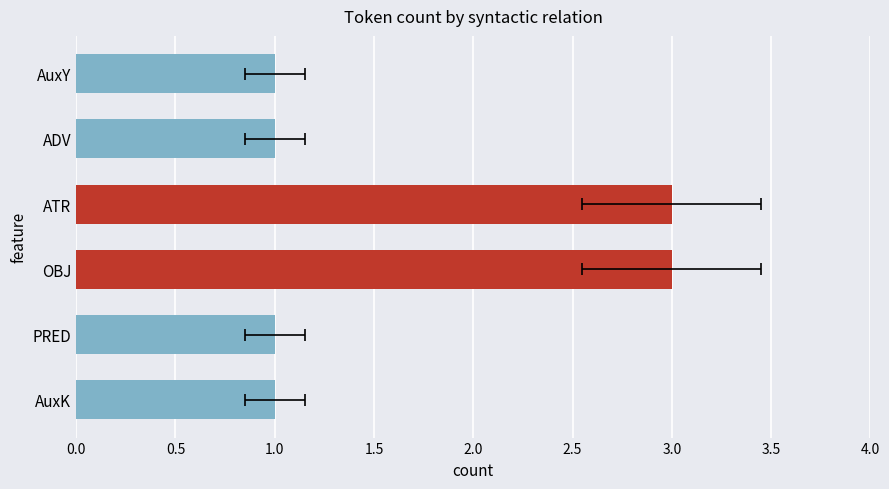

The chart shows a value of 1 at PRED. True or false?

False